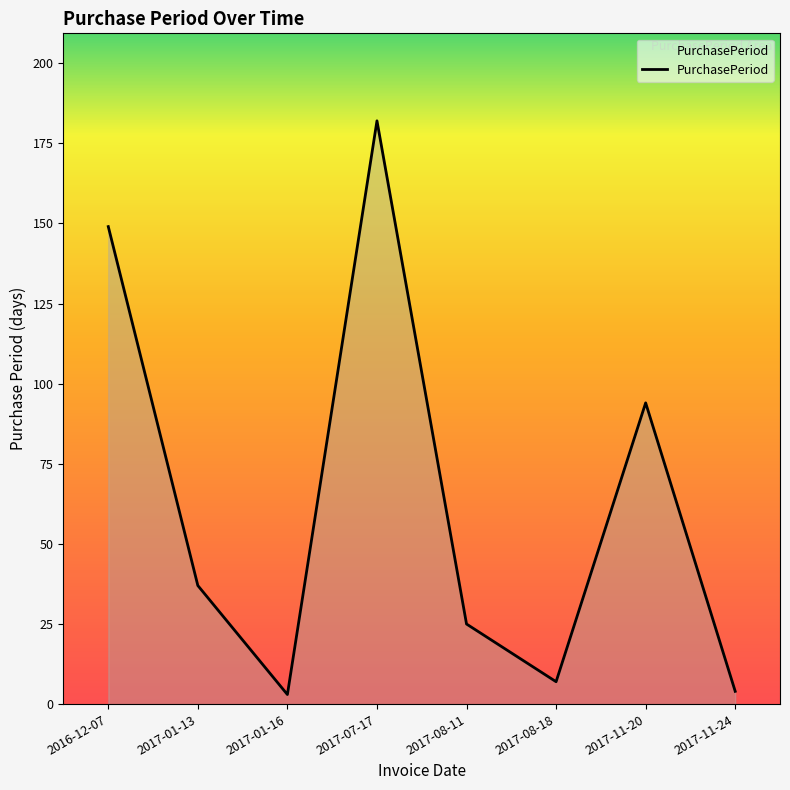

Which category has the highest value across all series?

2017-07-17